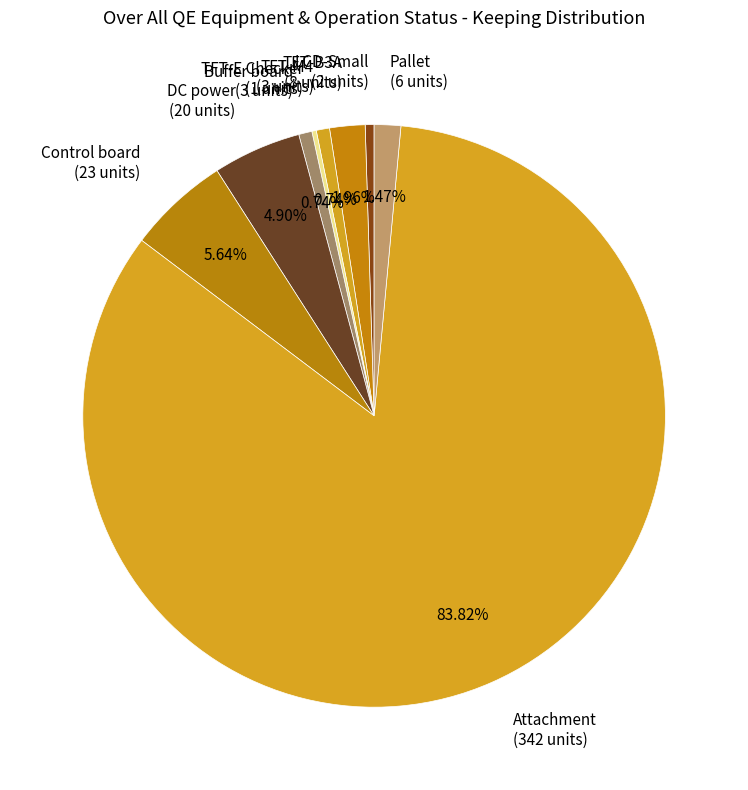

Which category has the biggest portion of the pie?

Attachment